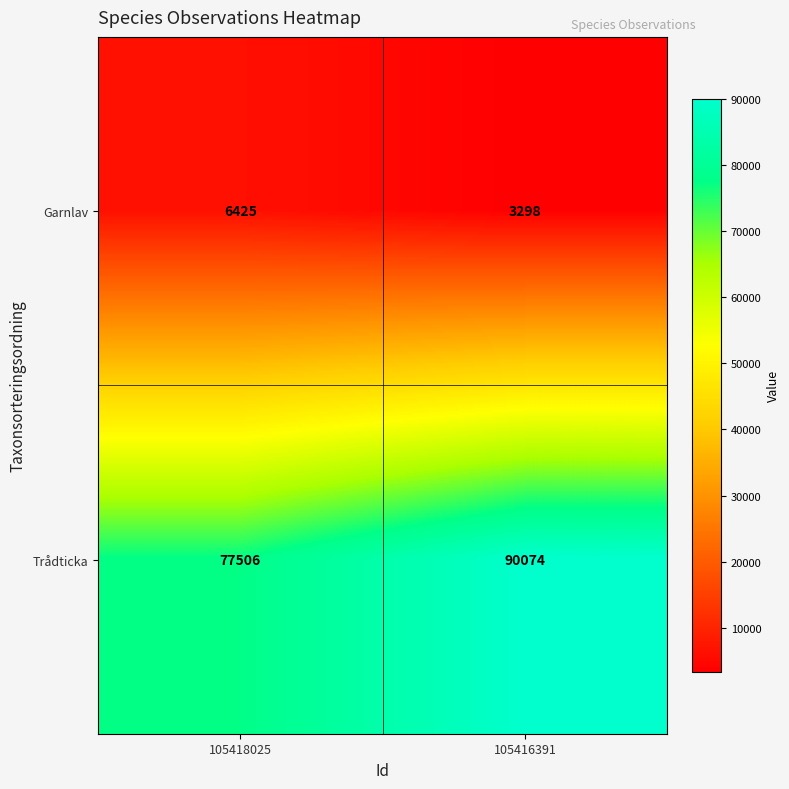

True or false: Garnlav has a value of 3699 at 105418025.

False